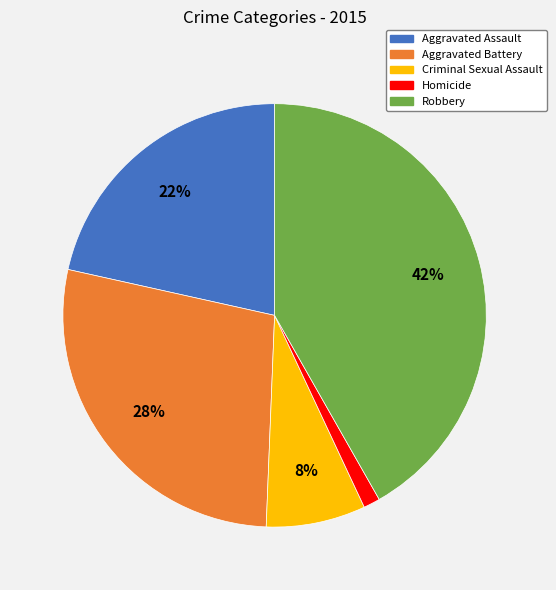

To the nearest percent, what is the difference between the Robbery and Aggravated Assault slice percentages?

20%